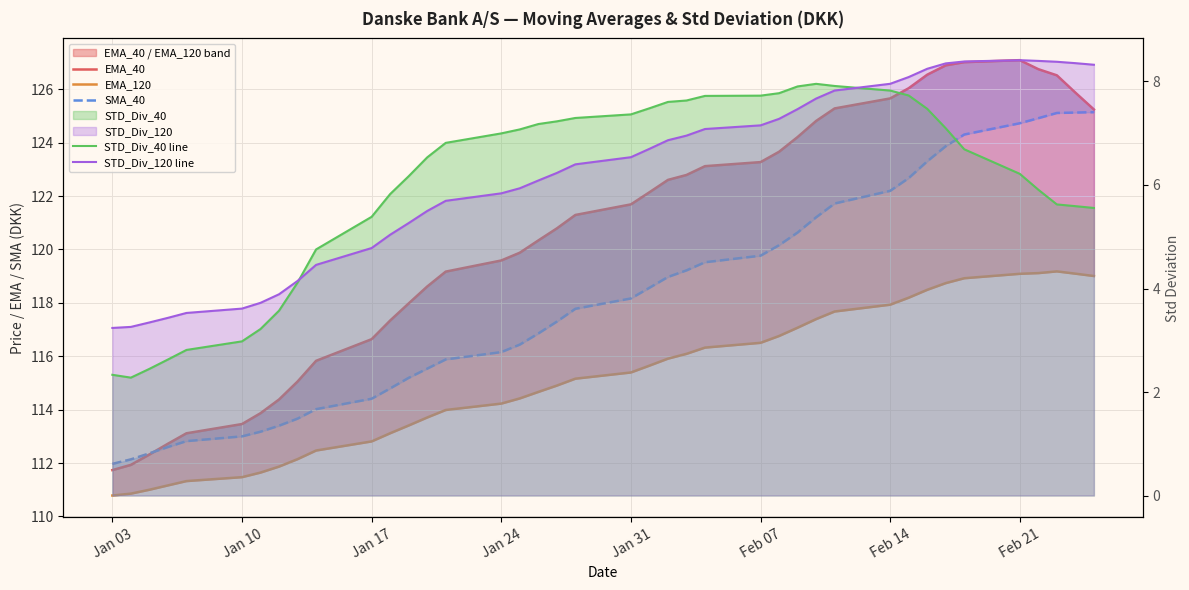

True or false: STD_Div_120 line and SMA_40 cross at least once.

False